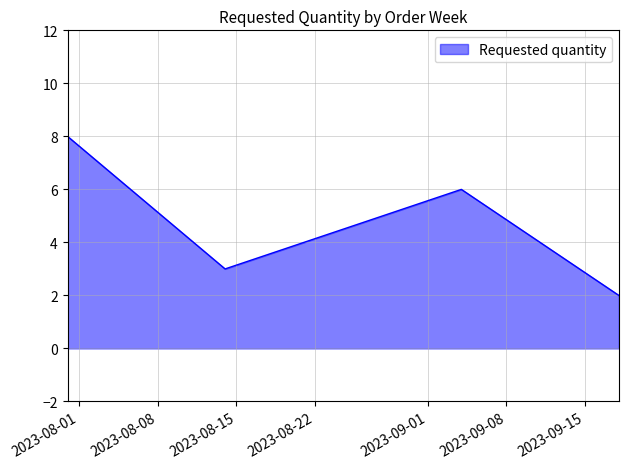

How many lines are shown in the chart?

1